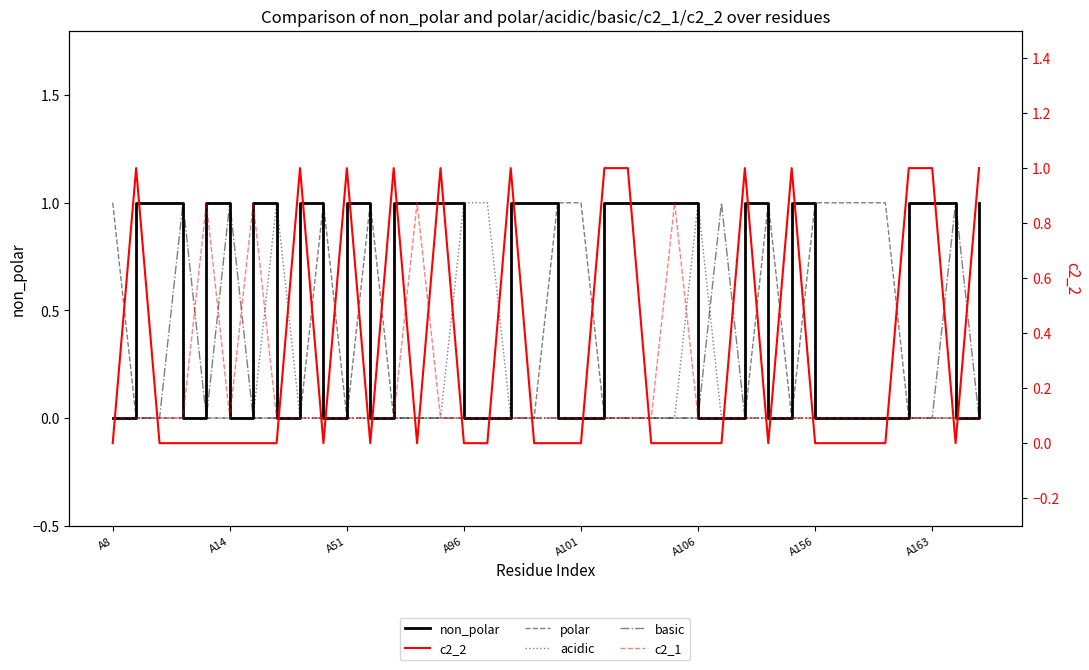

What is the total value across all series at 29?

2